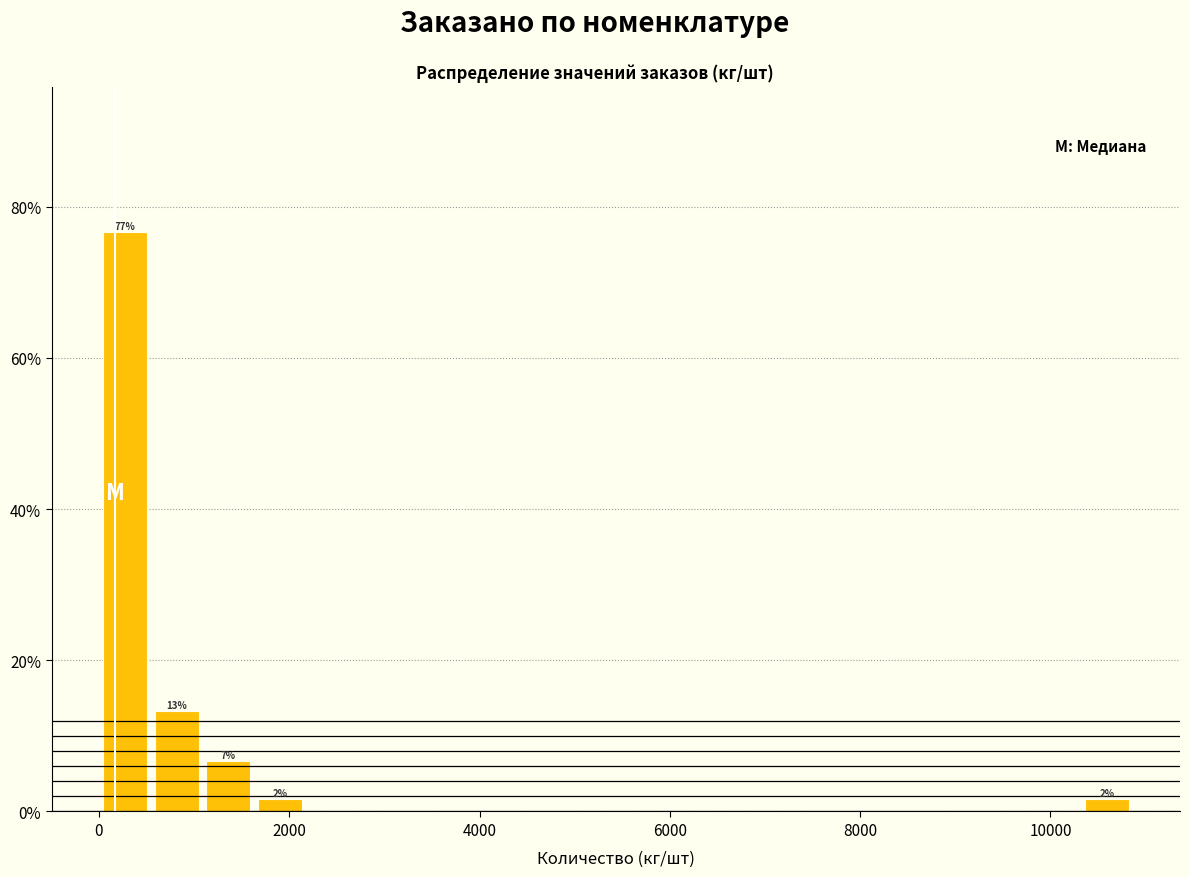

Around what value on the x-axis is the tallest bar? Give the approximate position of its centre, as read against the axis.

200